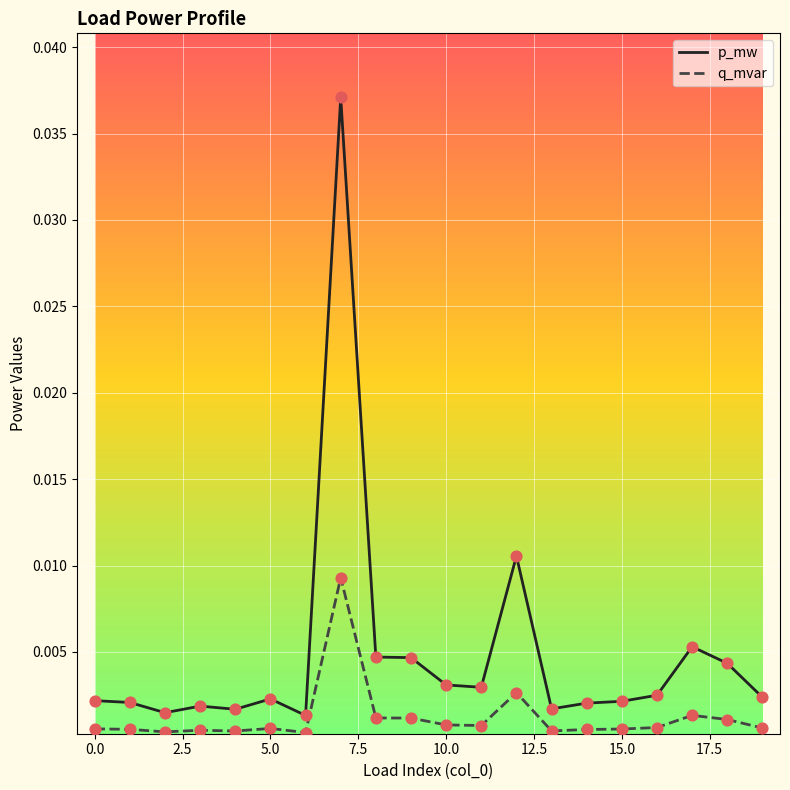

Which series has the largest range (max minus min)?

p_mw